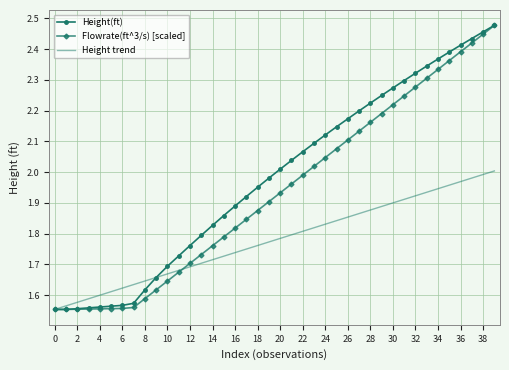

What is the difference between the maximum and second lowest values in the Height(ft) series?

0.9